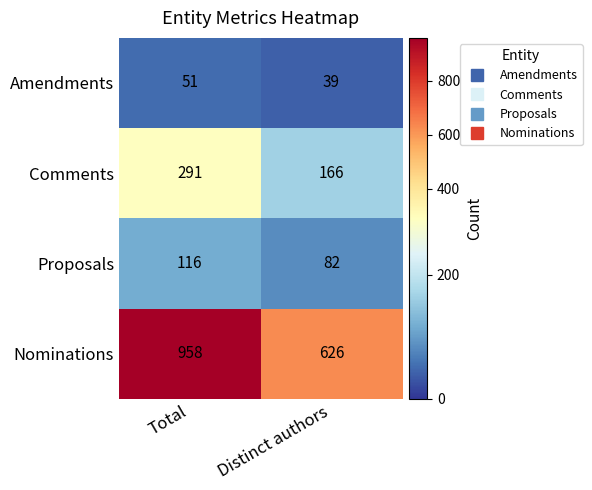

What is the difference between the maximum and minimum values in the Comments series?

125